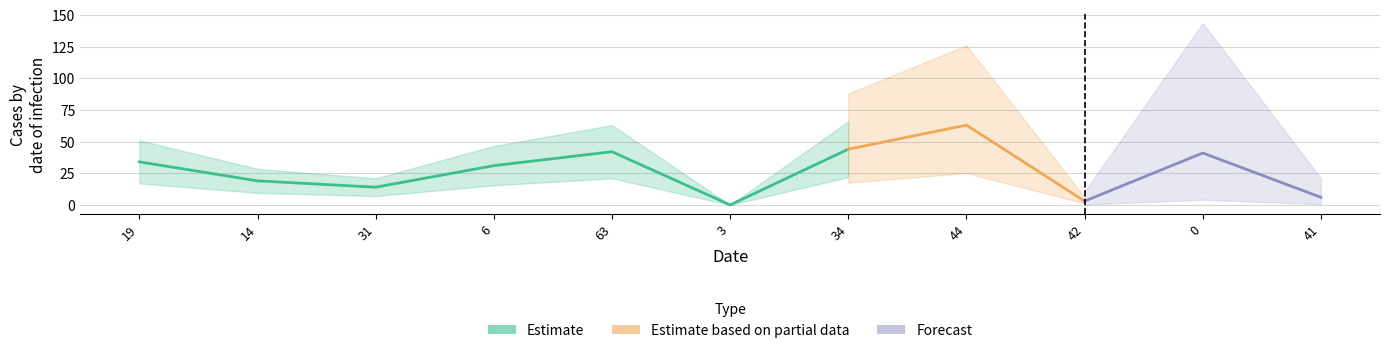

At how many categories does at least one series exceed 59?

1